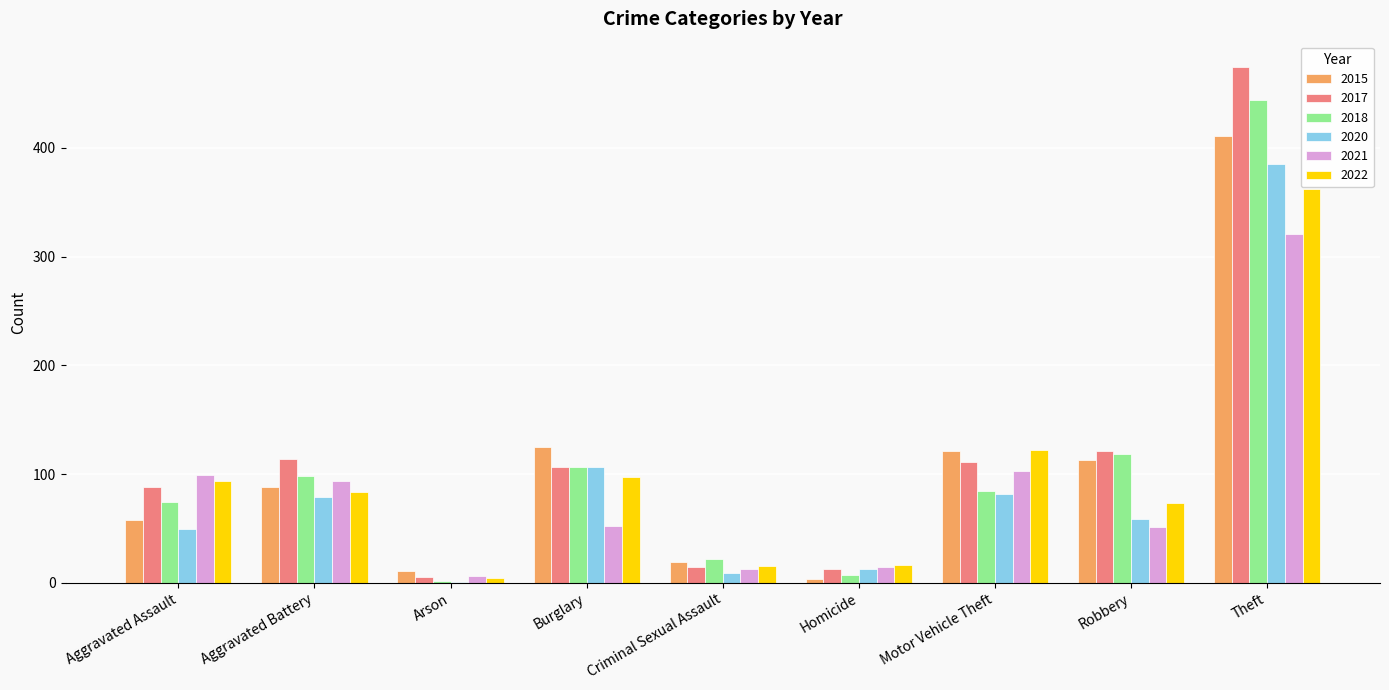

The 2021 series shows 52 at Burglary. True or false?

True